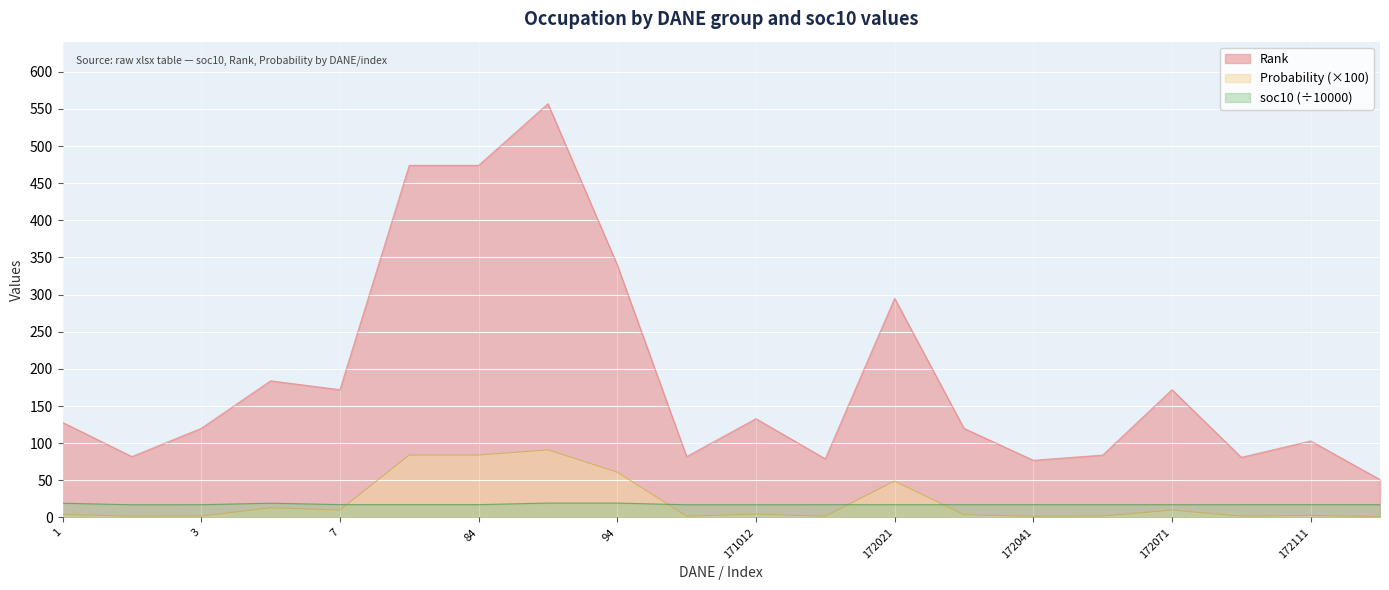

What is the value of the Rank point at the 6th from the left?

474.0